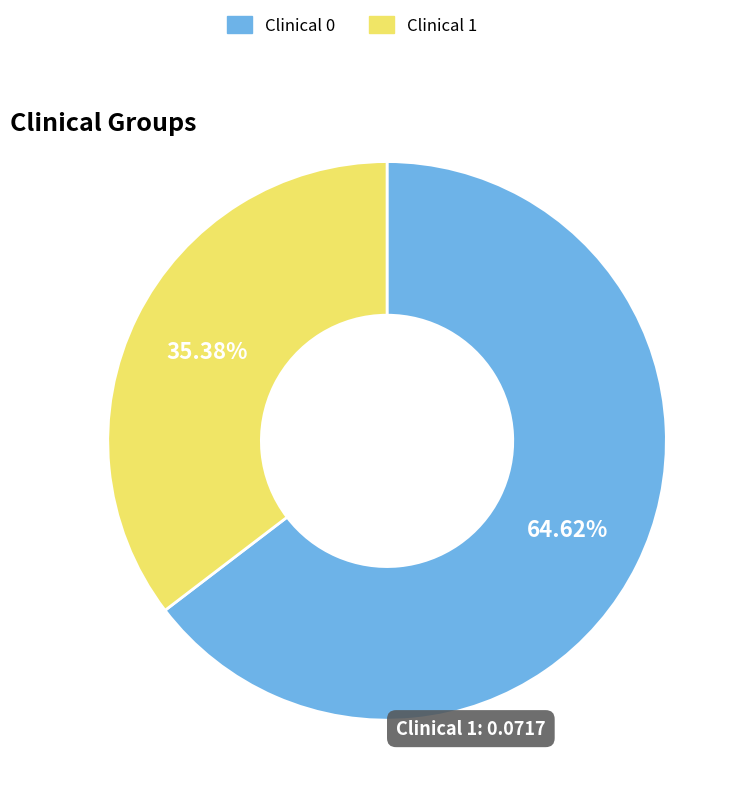

Combined, do Clinical 1 and Clinical 0 account for over 50%?

Yes